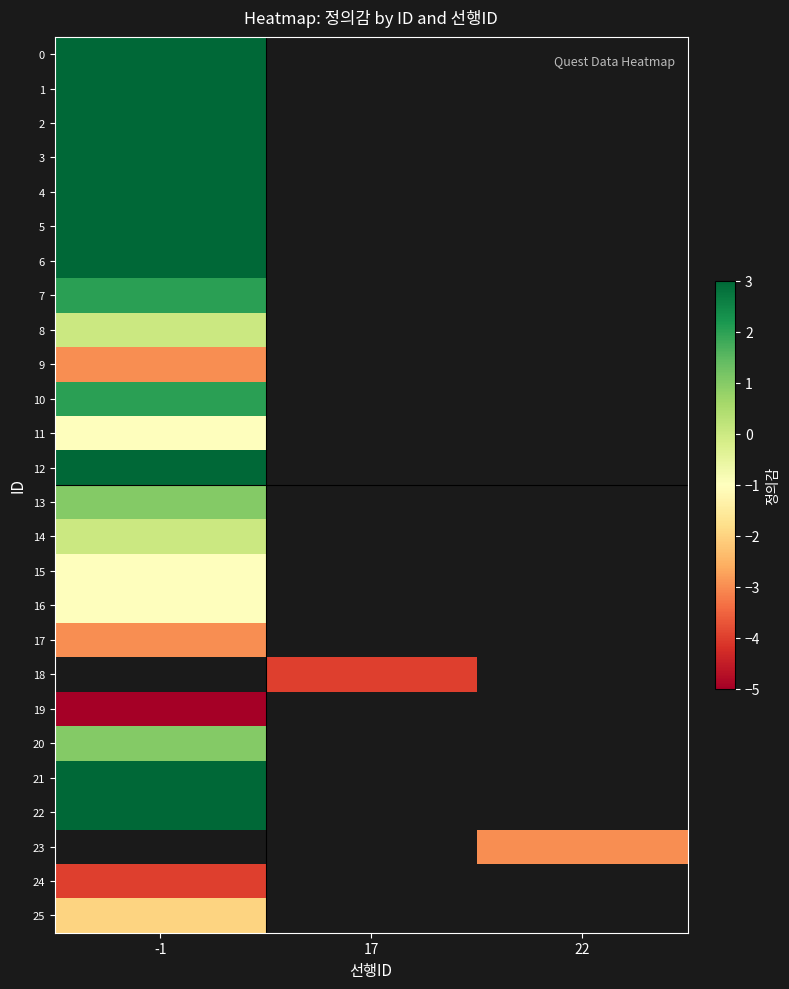

What is the minimum value shown in the chart?

-5.0